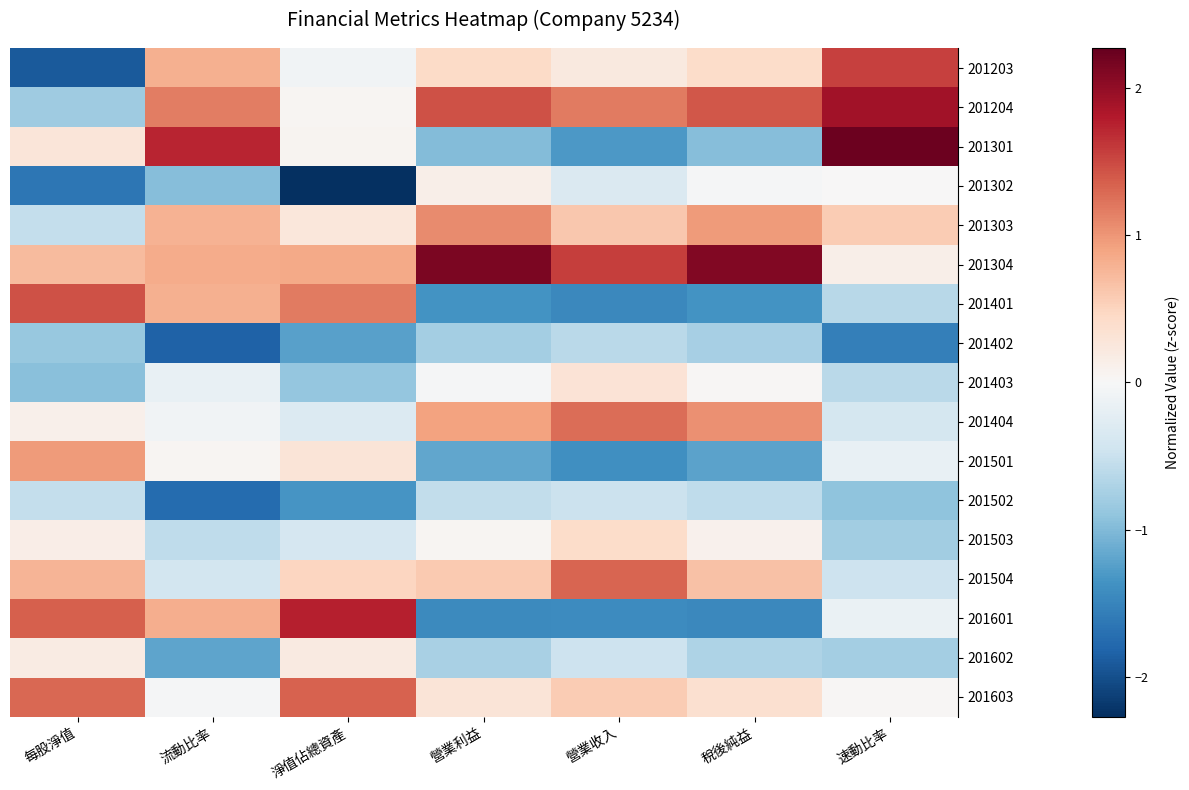

Reading left to right, what are all the values shown in this chart?

201203: 每股淨值=-1.9	流動比率=0.8	淨值佔總資產=-0.1	營業利益=0.4	營業收入=0.2	稅後純益=0.4	速動比率=1.6
201204: 每股淨值=-0.8	流動比率=1.2	淨值佔總資產=0.1	營業利益=1.4	營業收入=1.2	稅後純益=1.4	速動比率=1.9
201301: 每股淨值=0.3	流動比率=1.7	淨值佔總資產=0.1	營業利益=-1.0	營業收入=-1.3	稅後純益=-1.0	速動比率=2.2
201302: 每股淨值=-1.6	流動比率=-1.0	淨值佔總資產=-2.3	營業利益=0.1	營業收入=-0.3	稅後純益=-0.0	速動比率=0.0
201303: 每股淨值=-0.5	流動比率=0.8	淨值佔總資產=0.2	營業利益=1.1	營業收入=0.6	稅後純益=1.0	速動比率=0.6
201304: 每股淨值=0.7	流動比率=0.8	淨值佔總資產=0.9	營業利益=2.1	營業收入=1.6	稅後純益=2.1	速動比率=0.1
201401: 每股淨值=1.4	流動比率=0.8	淨值佔總資產=1.2	營業利益=-1.4	營業收入=-1.5	稅後純益=-1.4	速動比率=-0.6
201402: 每股淨值=-0.9	流動比率=-1.8	淨值佔總資產=-1.2	營業利益=-0.8	營業收入=-0.6	稅後純益=-0.8	速動比率=-1.5
201403: 每股淨值=-1.0	流動比率=-0.2	淨值佔總資產=-0.9	營業利益=-0.0	營業收入=0.3	稅後純益=0.0	速動比率=-0.6
201404: 每股淨值=0.1	流動比率=-0.1	淨值佔總資產=-0.3	營業利益=0.9	營業收入=1.3	稅後純益=1.0	速動比率=-0.4
201501: 每股淨值=1.0	流動比率=0.0	淨值佔總資產=0.3	營業利益=-1.2	營業收入=-1.4	稅後純益=-1.2	速動比率=-0.2
201502: 每股淨值=-0.5	流動比率=-1.8	淨值佔總資產=-1.3	營業利益=-0.6	營業收入=-0.5	稅後純益=-0.6	速動比率=-0.9
201503: 每股淨值=0.2	流動比率=-0.6	淨值佔總資產=-0.4	營業利益=0.0	營業收入=0.4	稅後純益=0.1	速動比率=-0.8
201504: 每股淨值=0.8	流動比率=-0.4	淨值佔總資產=0.5	營業利益=0.6	營業收入=1.3	稅後純益=0.7	速動比率=-0.5
201601: 每股淨值=1.3	流動比率=0.8	淨值佔總資產=1.8	營業利益=-1.4	營業收入=-1.4	稅後純益=-1.5	速動比率=-0.2
201602: 每股淨值=0.2	流動比率=-1.2	淨值佔總資產=0.2	營業利益=-0.7	營業收入=-0.5	稅後純益=-0.7	速動比率=-0.8
201603: 每股淨值=1.3	流動比率=-0.0	淨值佔總資產=1.3	營業利益=0.3	營業收入=0.6	稅後純益=0.4	速動比率=0.0